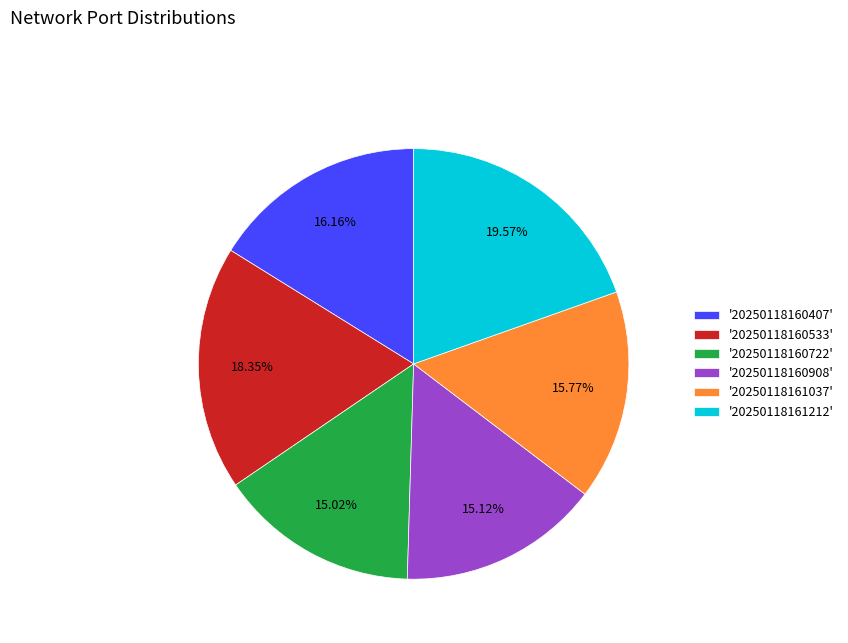

Do '20250118161212' and '20250118160407' together represent more than half of the pie?

No